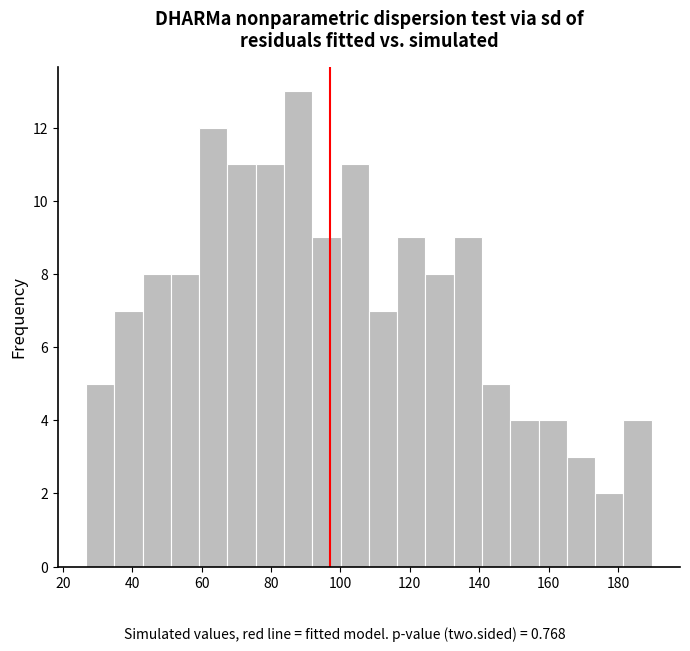

Which range on the x-axis has the tallest bar?

84 to 92